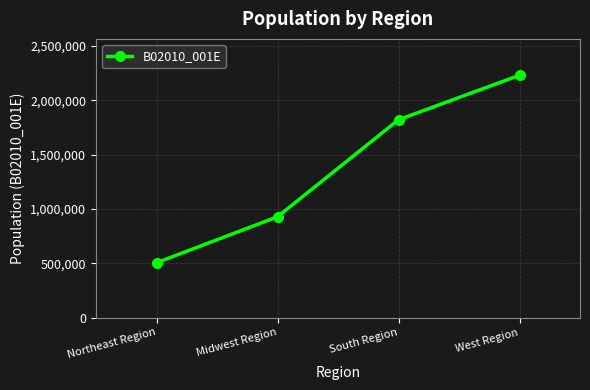

What is the value of the 3rd point from the left?

1821818